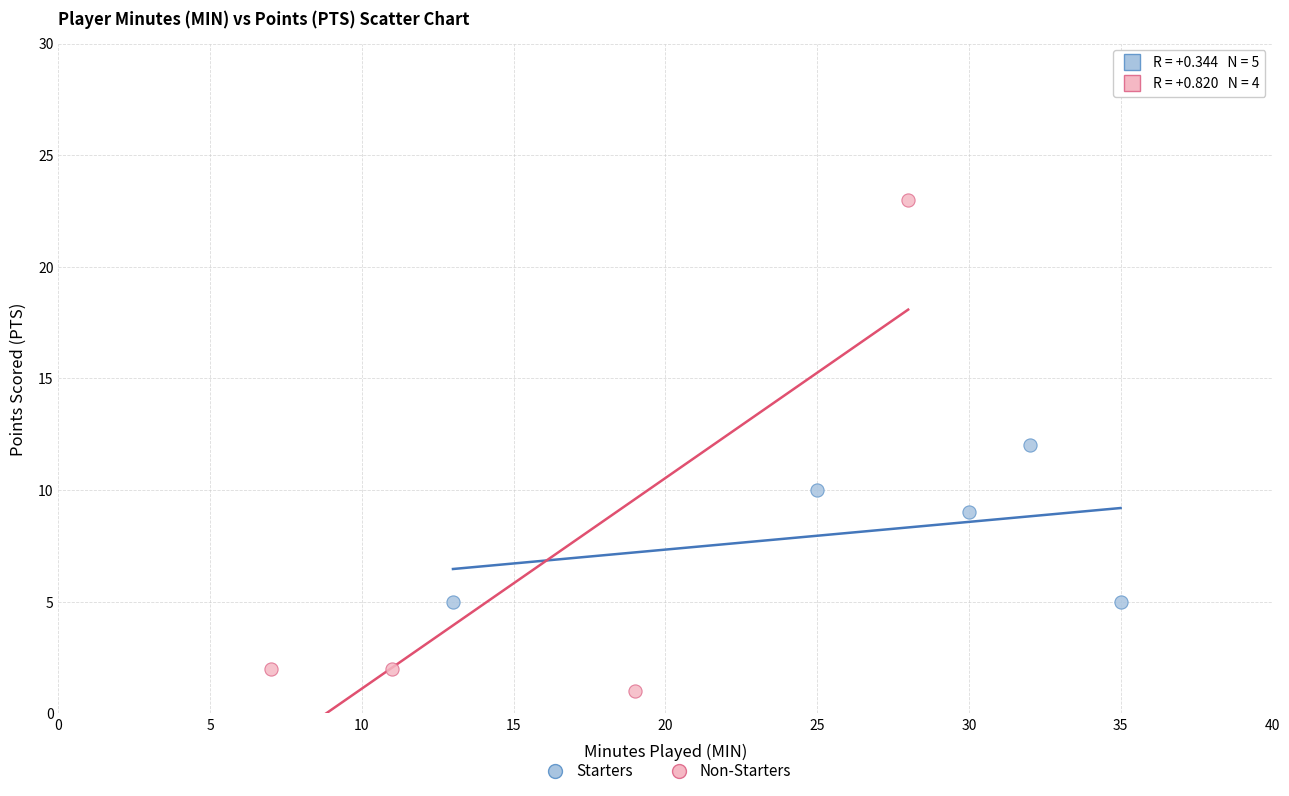

Which series has the largest Y range (max minus min)?

Non-Starters